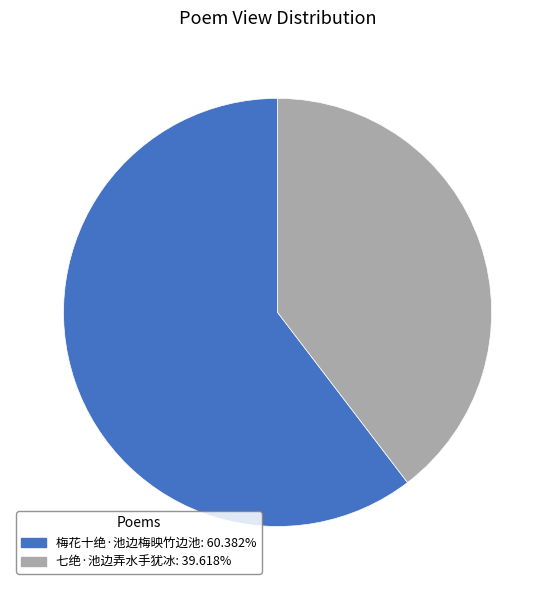

Is there any slice that represents more than half of the pie?

Yes